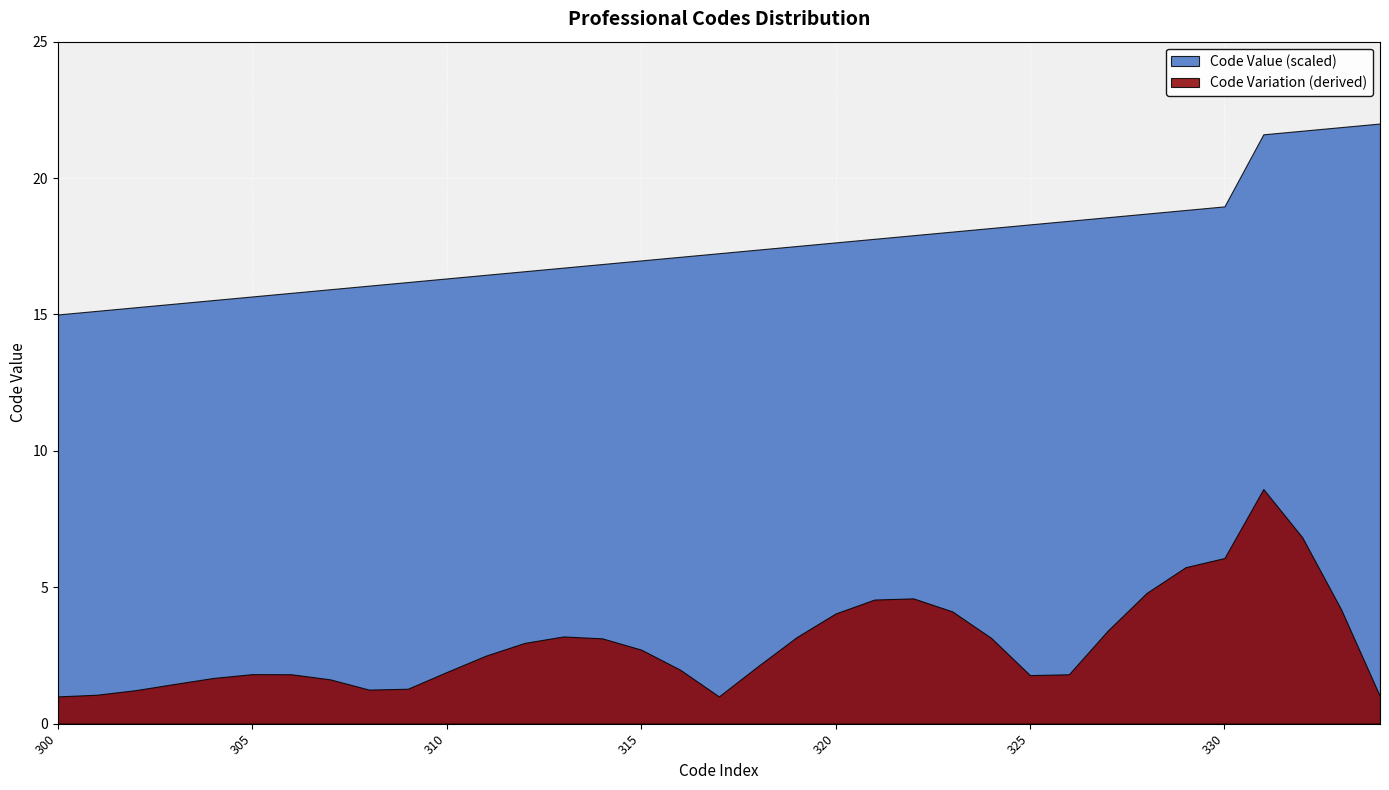

True or false: there are more than 2 points higher than both neighbors.

False